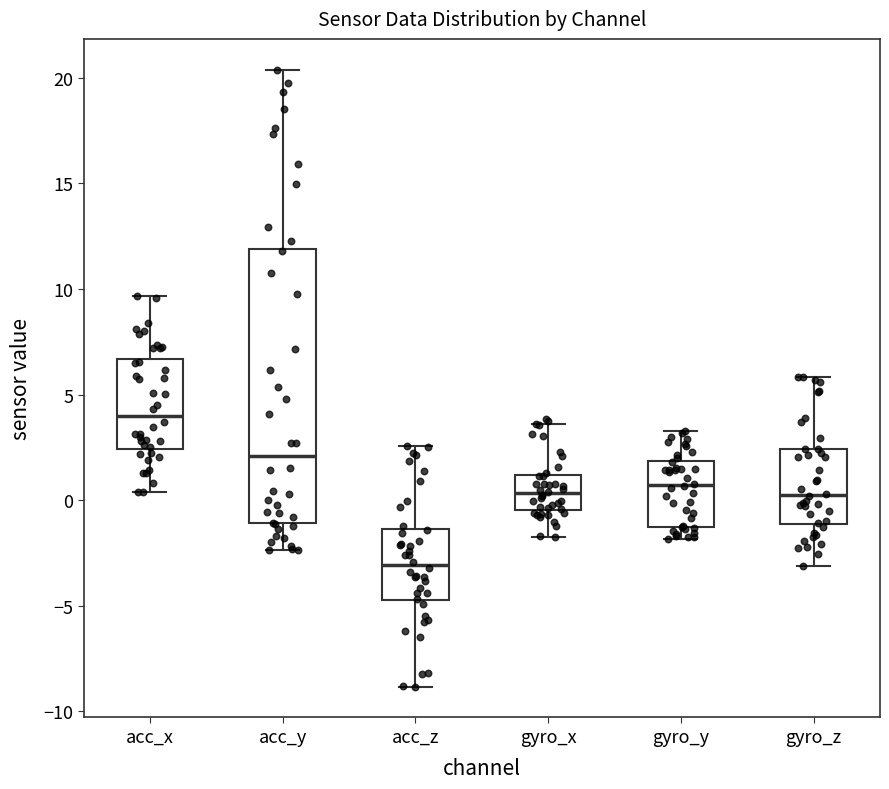

Reading left to right, transcribe this box plot: for each box, give where its median line is, the range the box spans, and where its two whiskers end, as read against the y-axis. The values are not printed on the chart, so give them approximately, as read against the axis.

acc_x: median 4.0, box 2.5 to 6.5, whiskers 0.5 to 9.5
acc_y: median 2.0, box -1.0 to 12.0, whiskers -2.5 to 20.5
acc_z: median -3.0, box -4.5 to -1.5, whiskers -9.0 to 2.5
gyro_x: median 0.5, box -0.5 to 1.0, whiskers -2.0 to 3.5
gyro_y: median 0.5, box -1.0 to 2.0, whiskers -2.0 to 3.5
gyro_z: median 0.0, box -1.0 to 2.5, whiskers -3.0 to 6.0